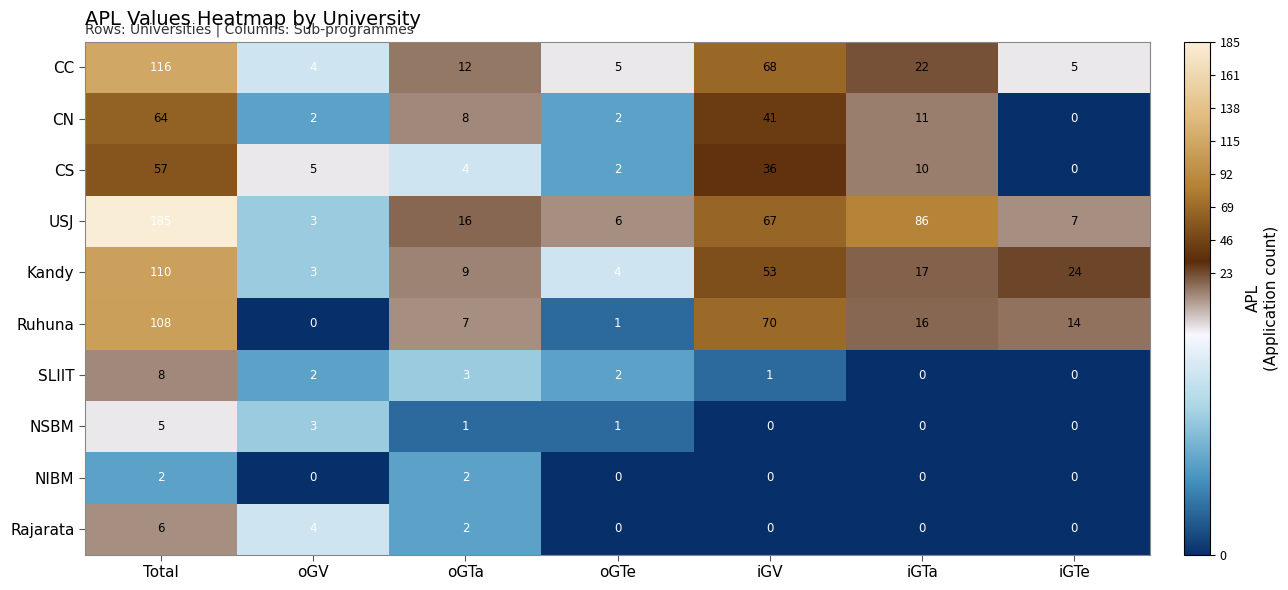

What is the sum of all SLIIT values?

16